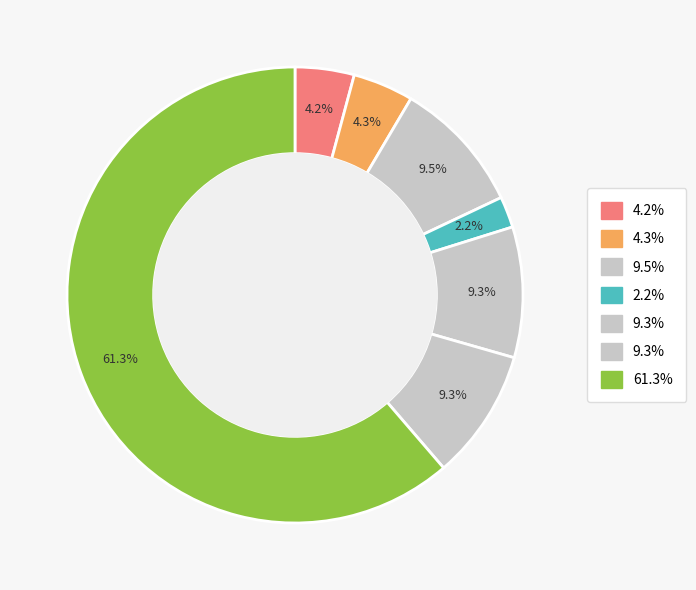

How many slices are in this pie chart?

7